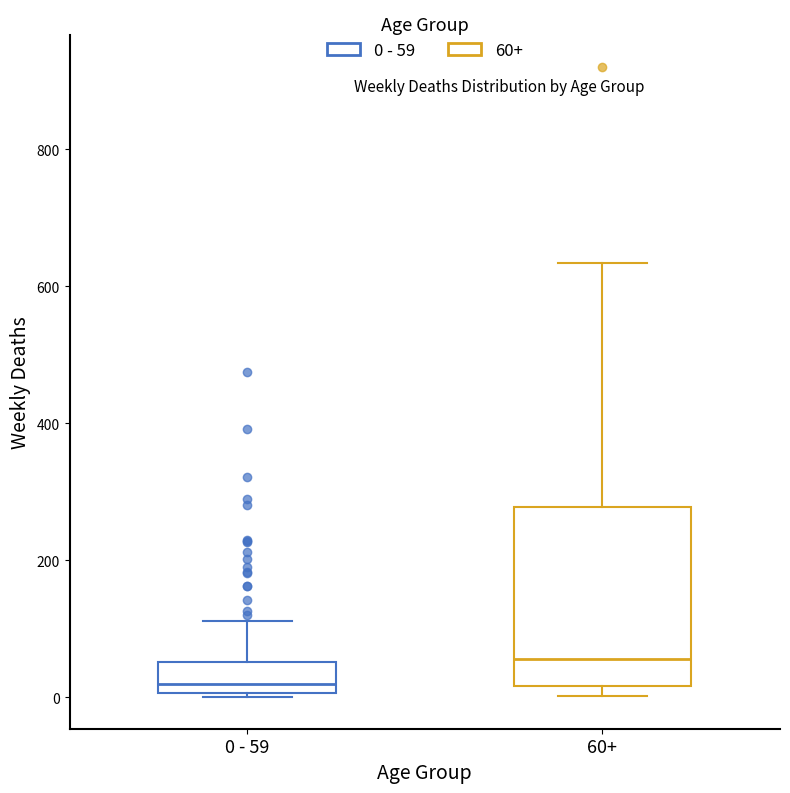

Which box is the tallest, from its lower edge to its upper edge?

60+